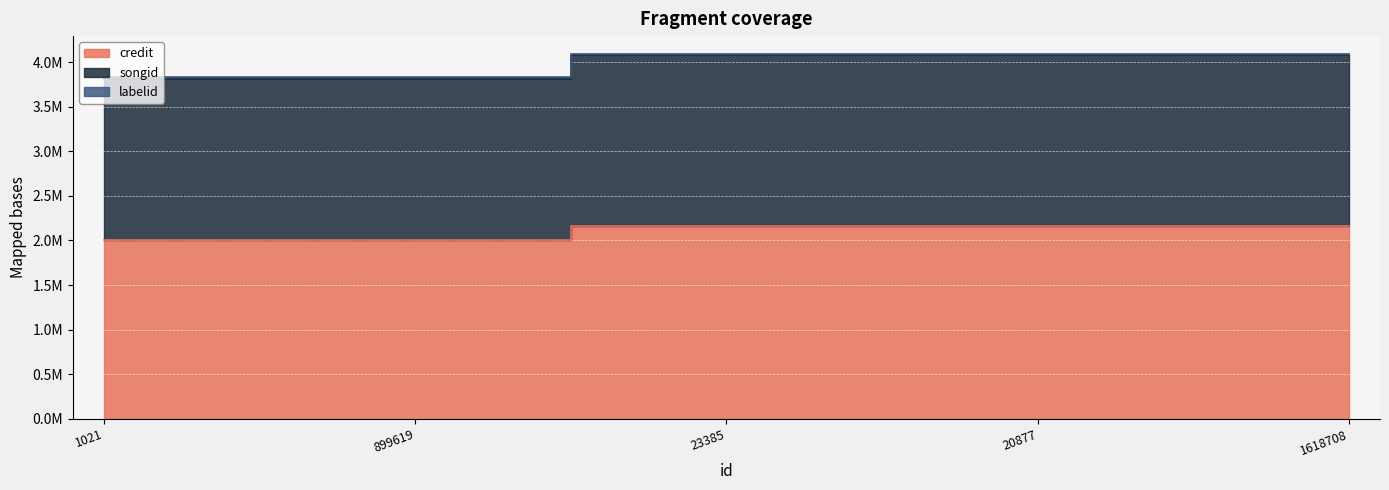

How many series are shown in this chart?

3